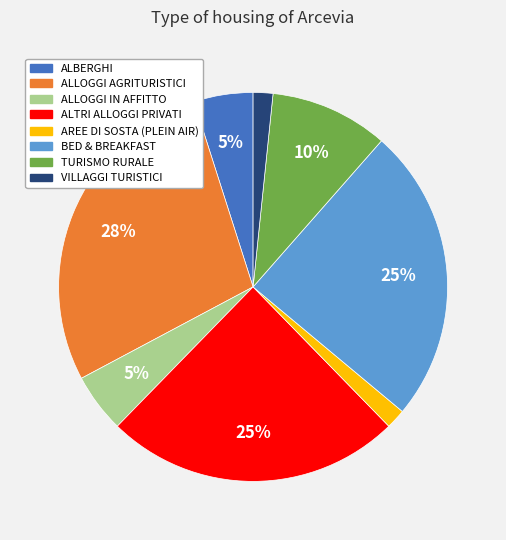

Does AREE DI SOSTA (PLEIN AIR) represent more than half of the total?

No